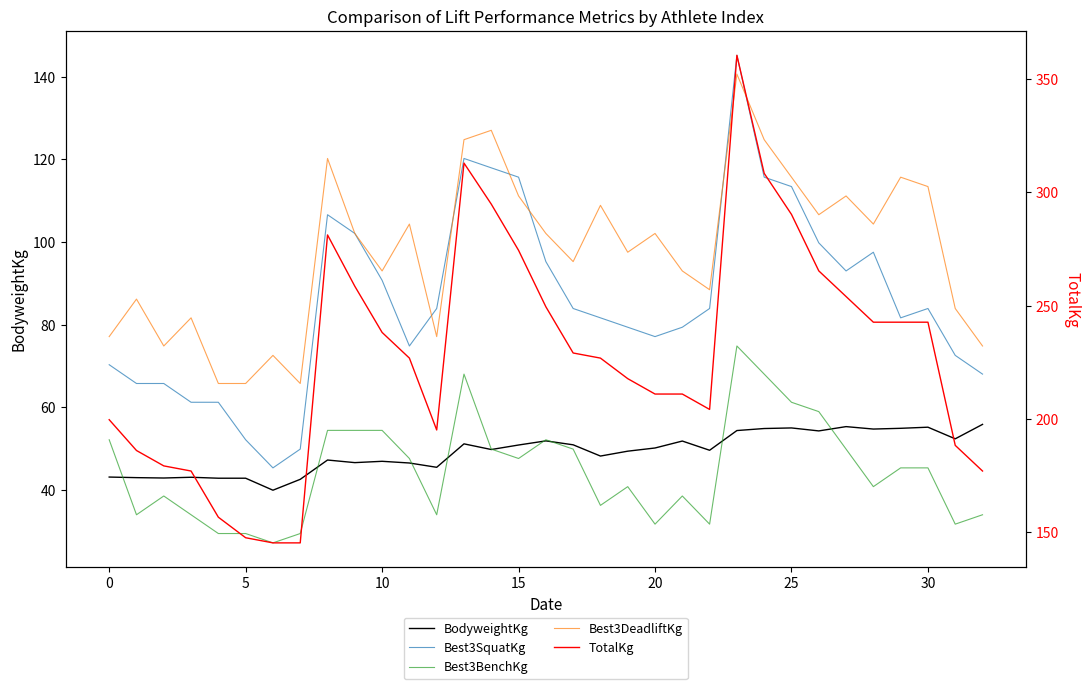

What are all the series names shown in the legend?

BodyweightKg, Best3SquatKg, Best3BenchKg, Best3DeadliftKg, TotalKg